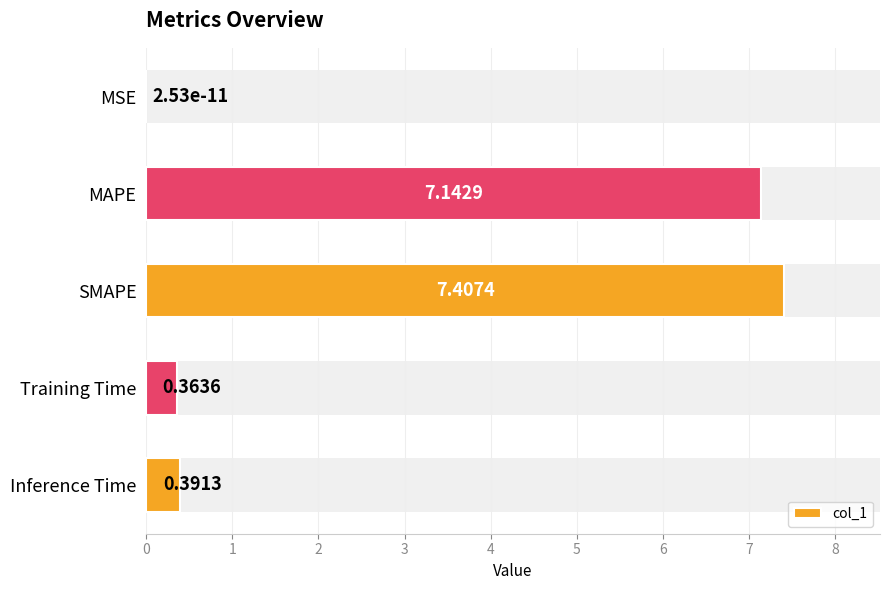

Are the bars horizontal?

Yes